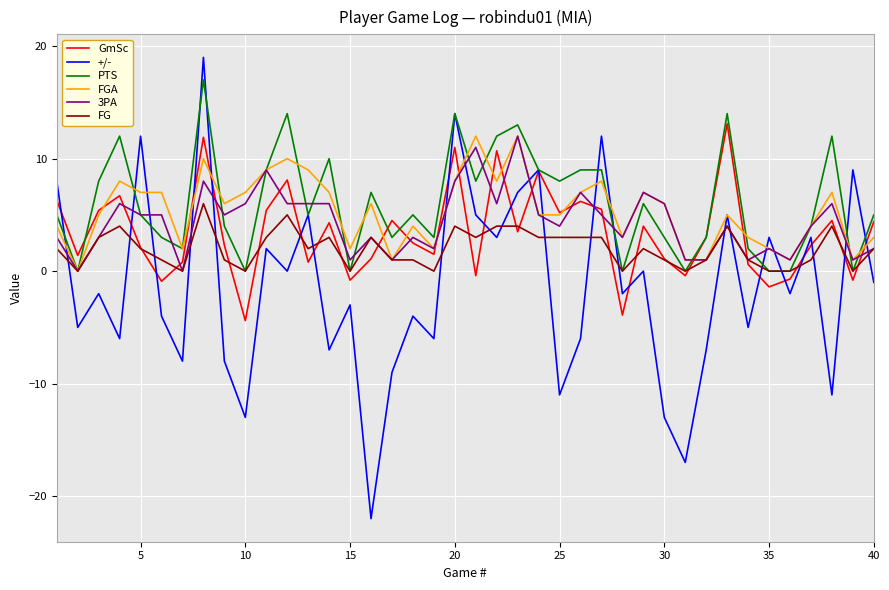

What is the highest value of the 3PA series?

12.0